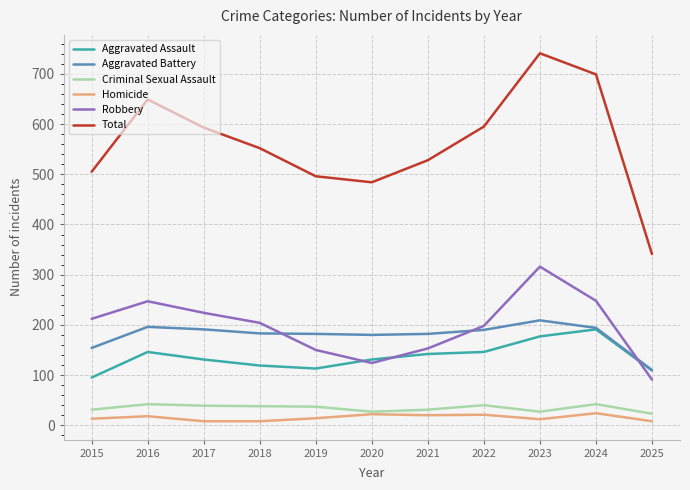

Is it true that Homicide equals 22 at 2020?

True